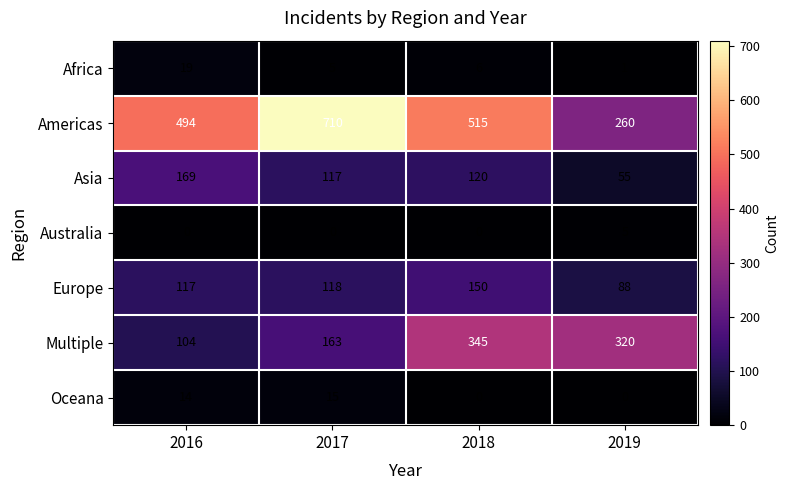

At which category is the sum across all series the highest?

2018